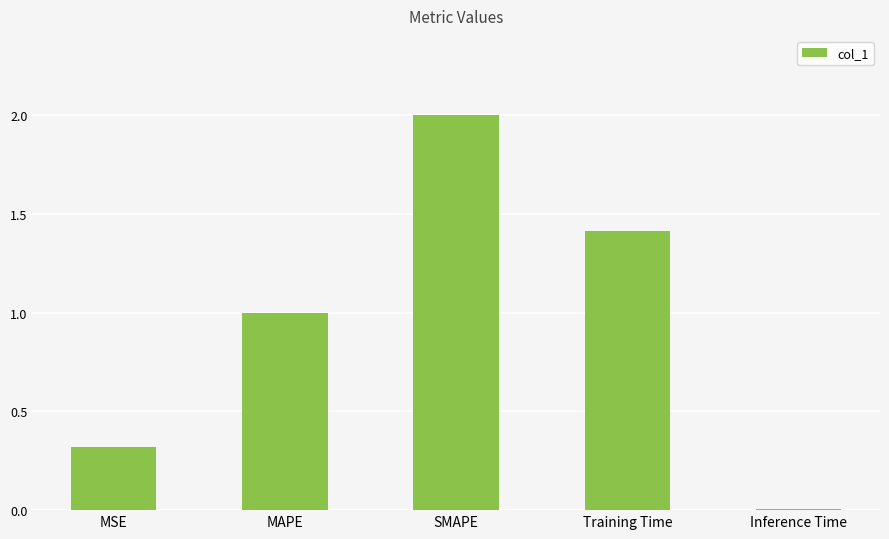

The chart shows a value of 2.0 at SMAPE. True or false?

True